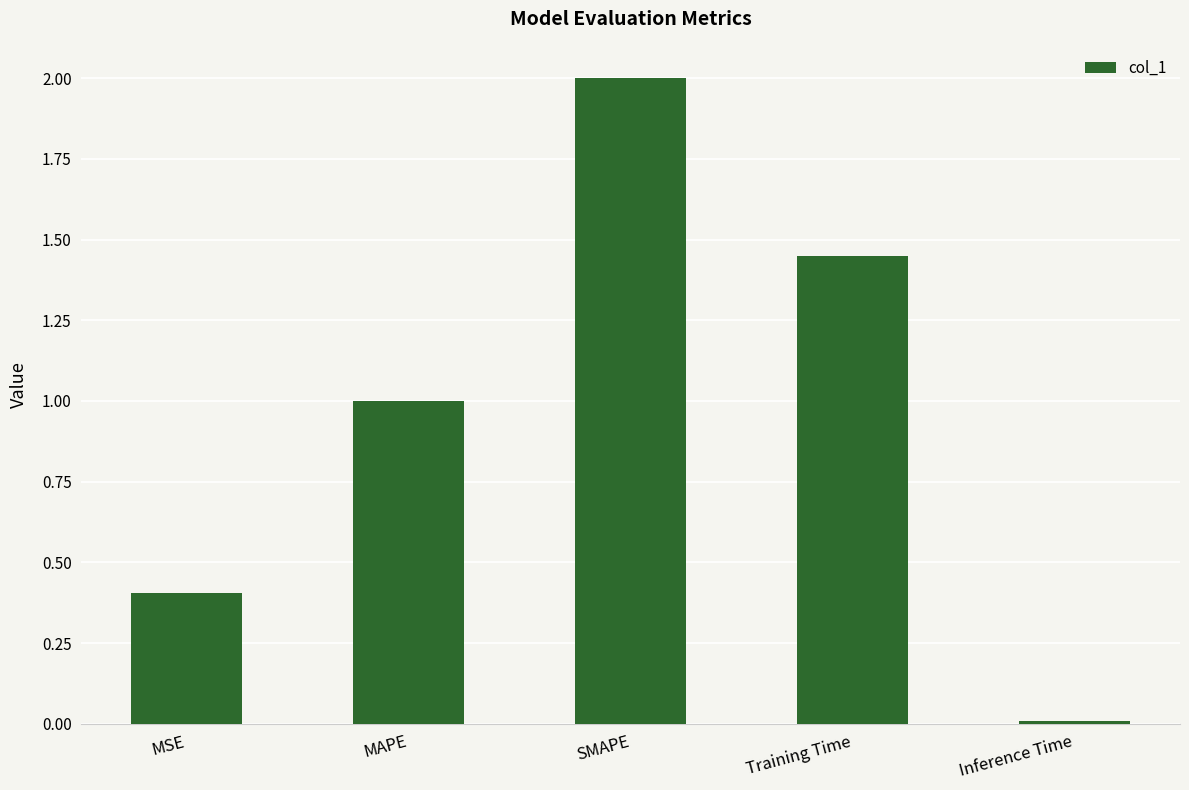

What is the sum of the values at MAPE and Training Time?

2.5